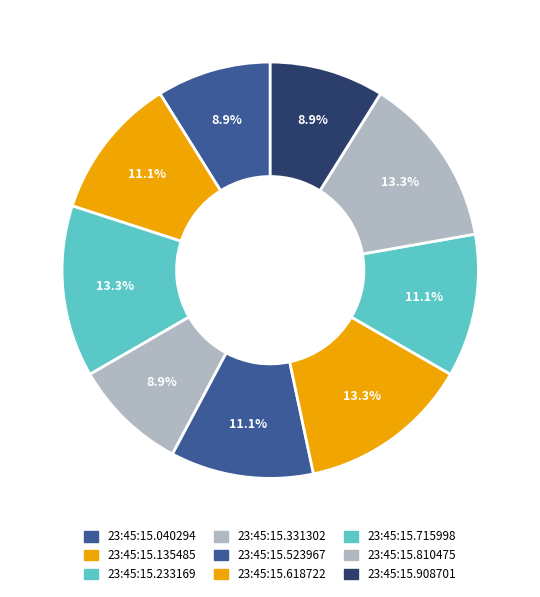

To the nearest percent, what is the combined percentage of 23:45:15.135485 and 23:45:15.331302?

20%